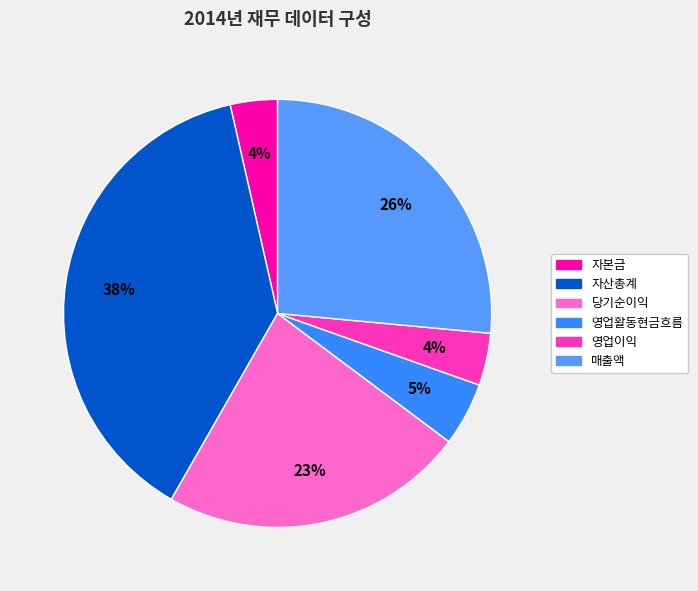

What is the largest slice in the pie chart?

자산총계